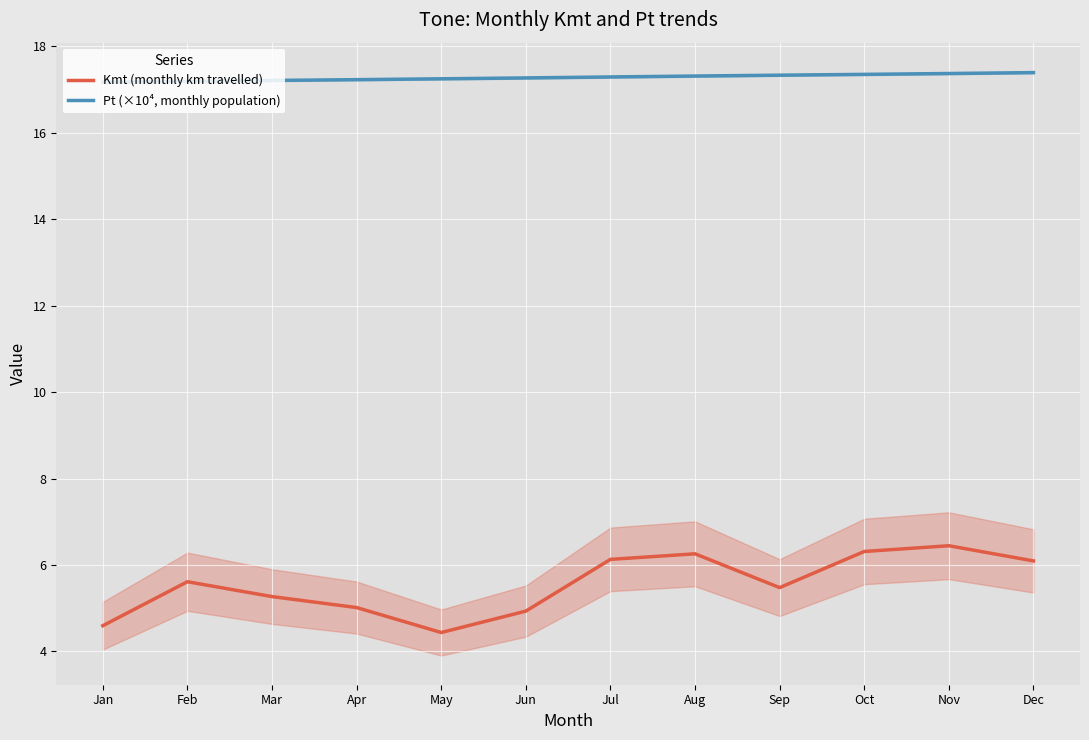

At which label does Pt (×10⁴, monthly population) reach its minimum?

Jan